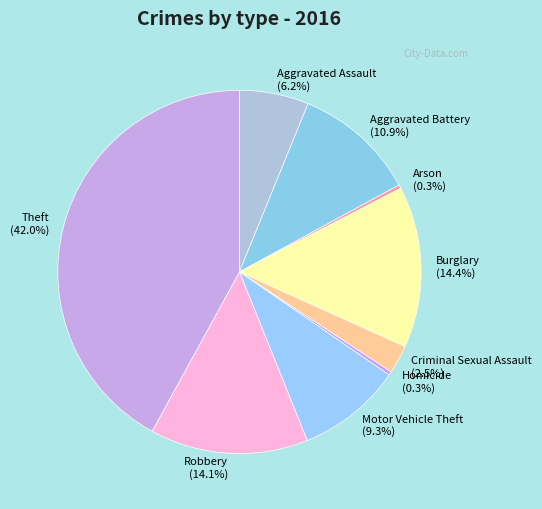

What is the ratio of the value at Burglary to the value at Motor Vehicle Theft?

1.5